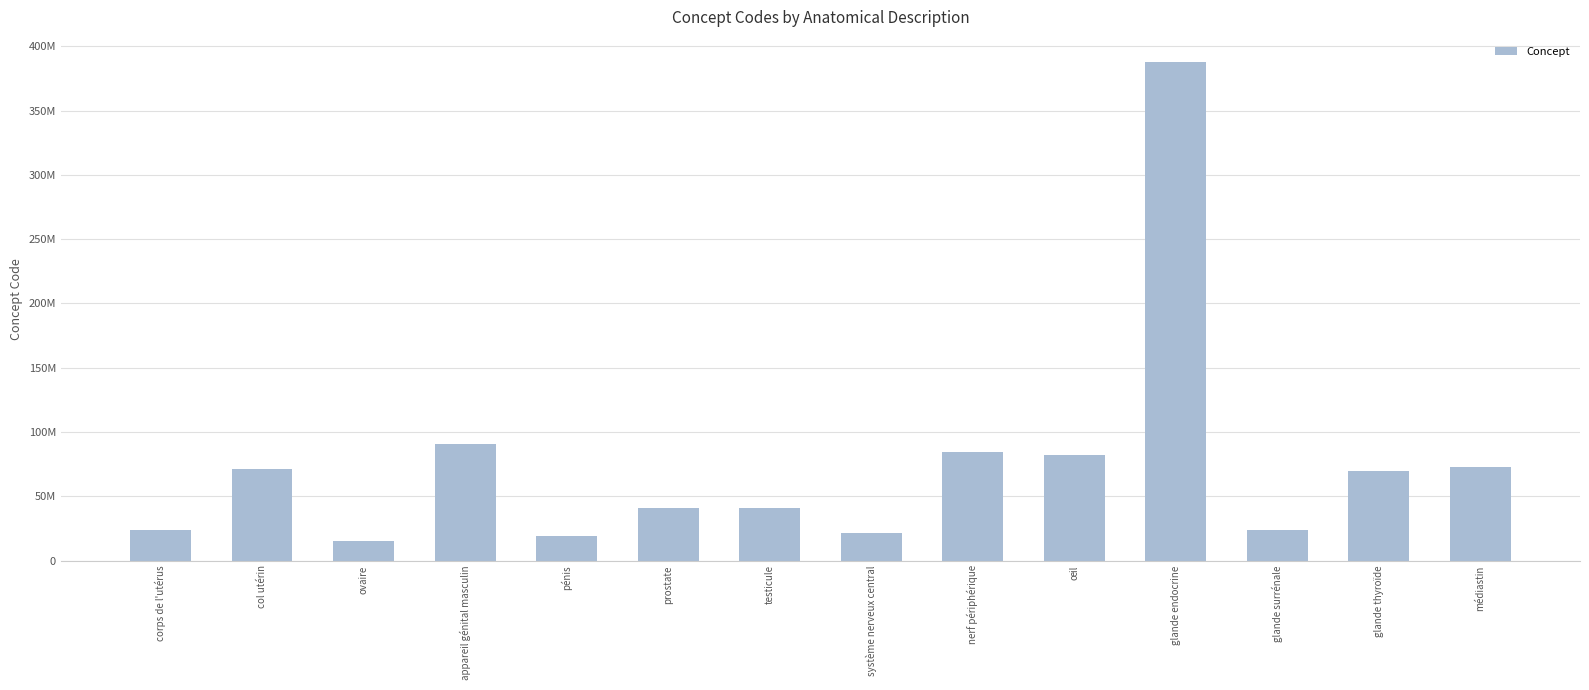

What is the sum of all values?

1043310061